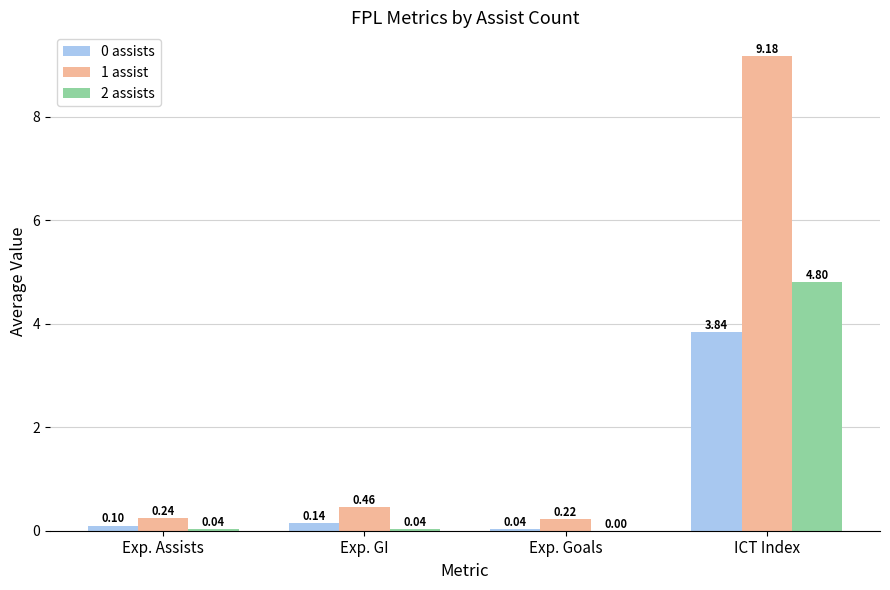

Is the value of 1 assist at ICT Index greater than the value of 2 assists at Exp. Goals?

Yes